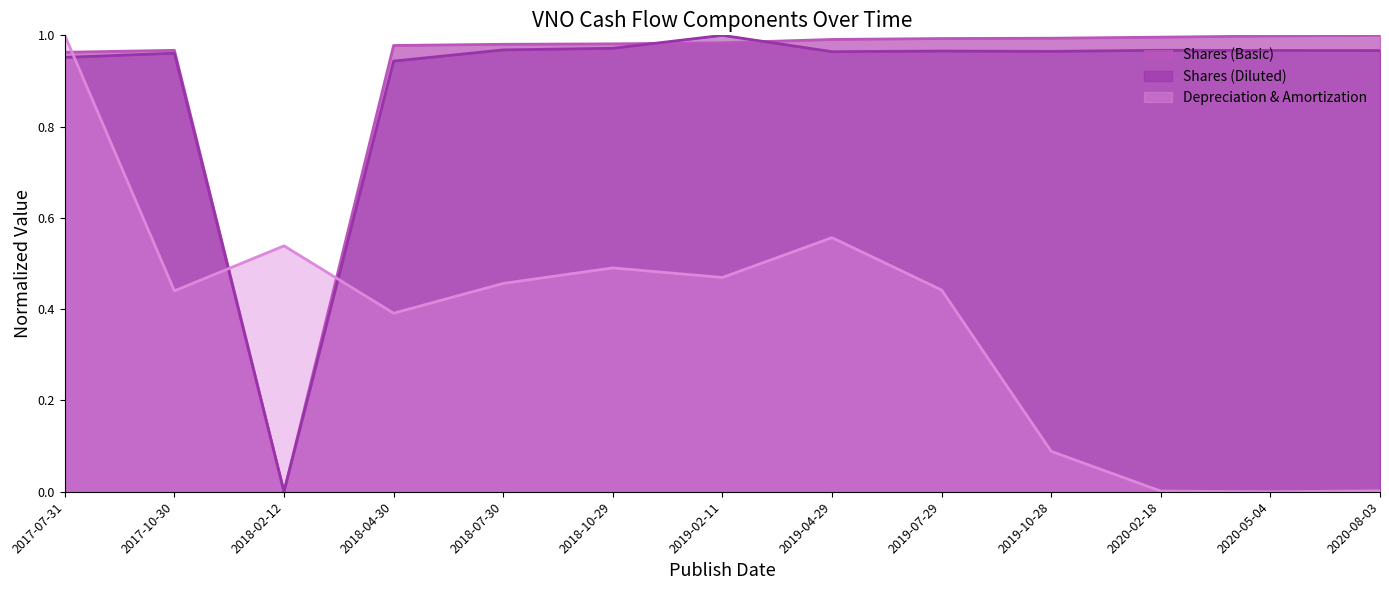

Which has a higher value, 2019-10-28 or 2018-04-30?

2019-10-28